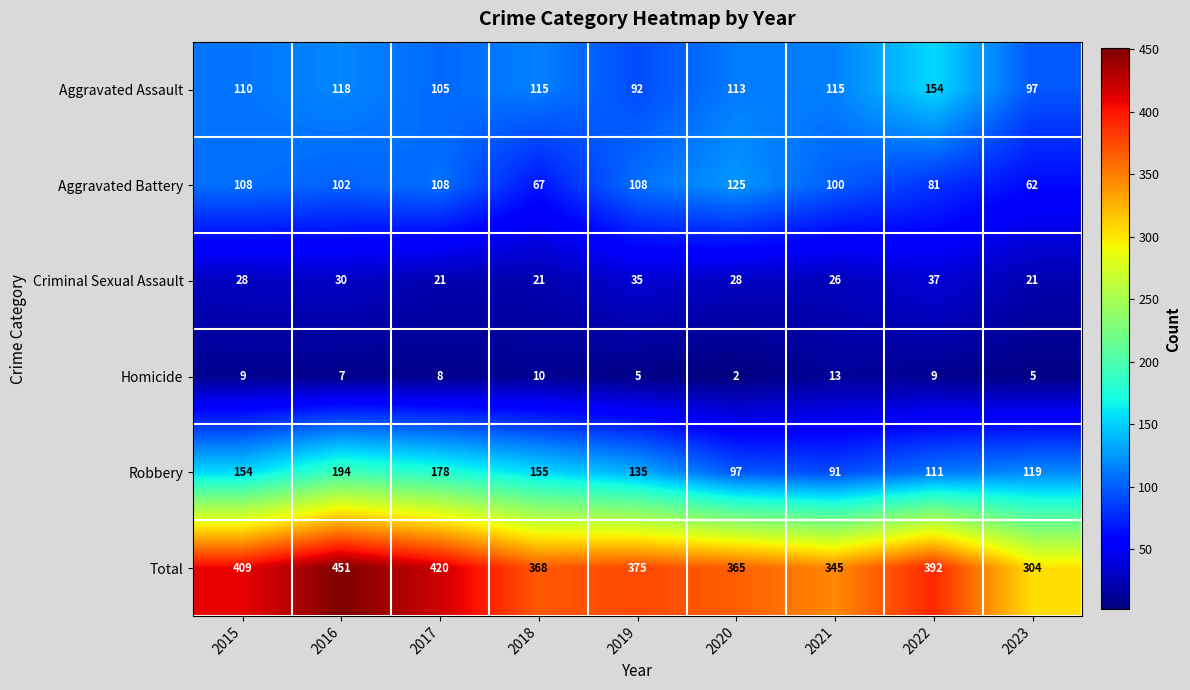

How many series are shown in this chart?

6